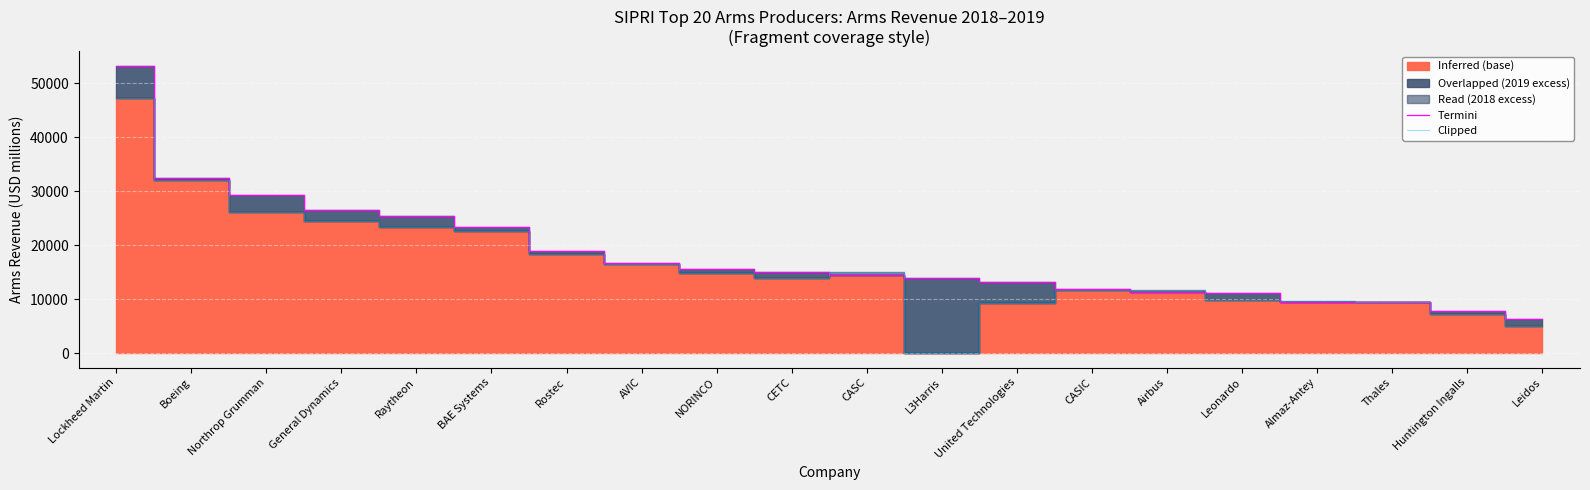

True or false: Clipped 2018 and Termini 2019 cross at least once.

True